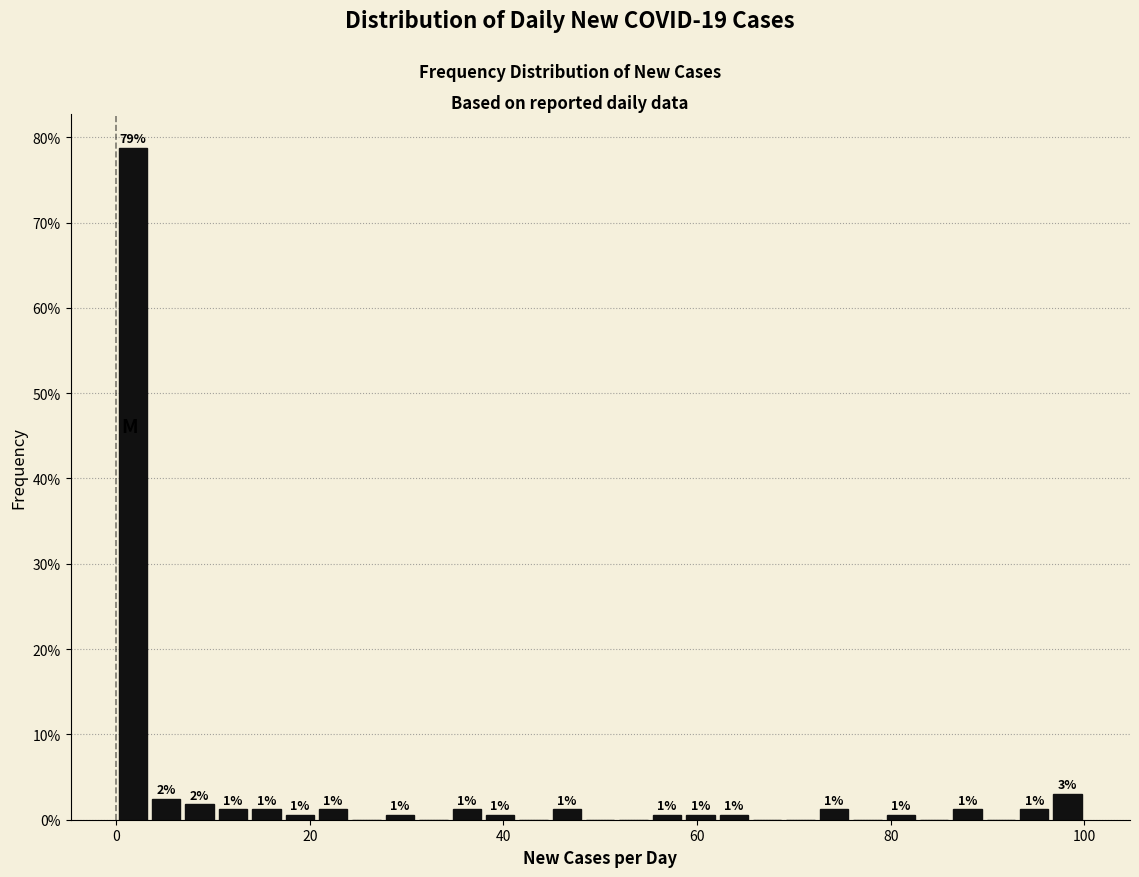

Around what value on the x-axis is the tallest bar? Give the approximate position of its centre, as read against the axis.

2